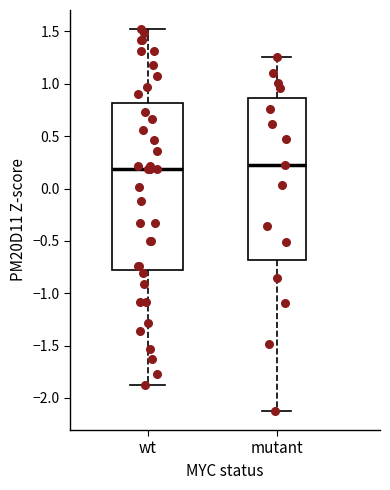

Where does the median line of the box for wt sit on the y-axis? The values are not printed on the chart, so give them approximately, as read against the axis.

0.20